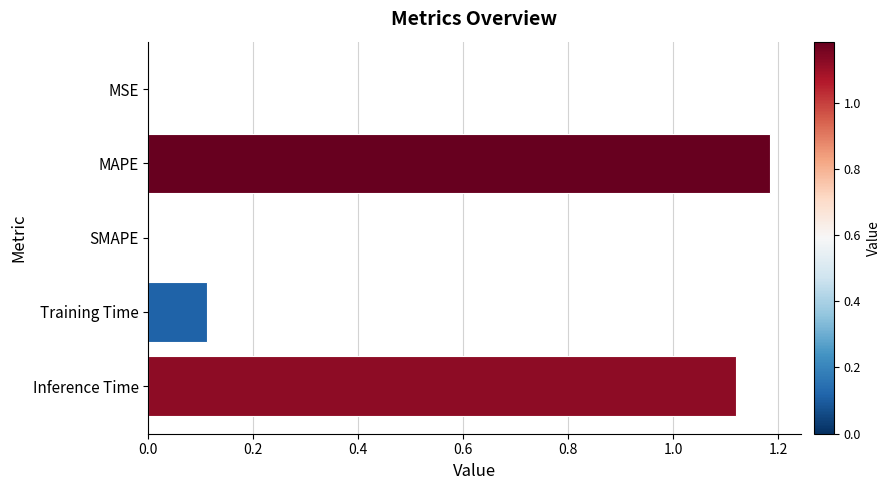

Is it true that the value at Training Time is 0.0?

False